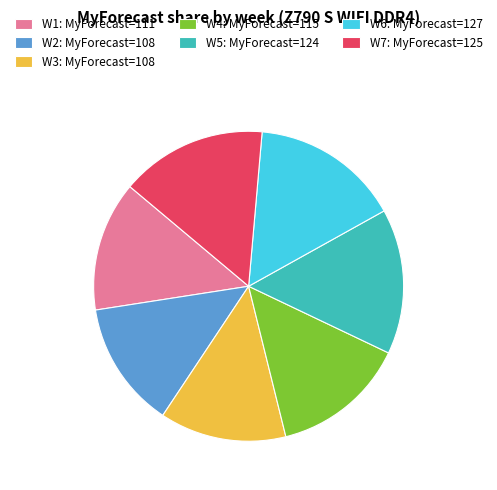

Does W2: MyForecast=108 account for over 50% of the chart?

No